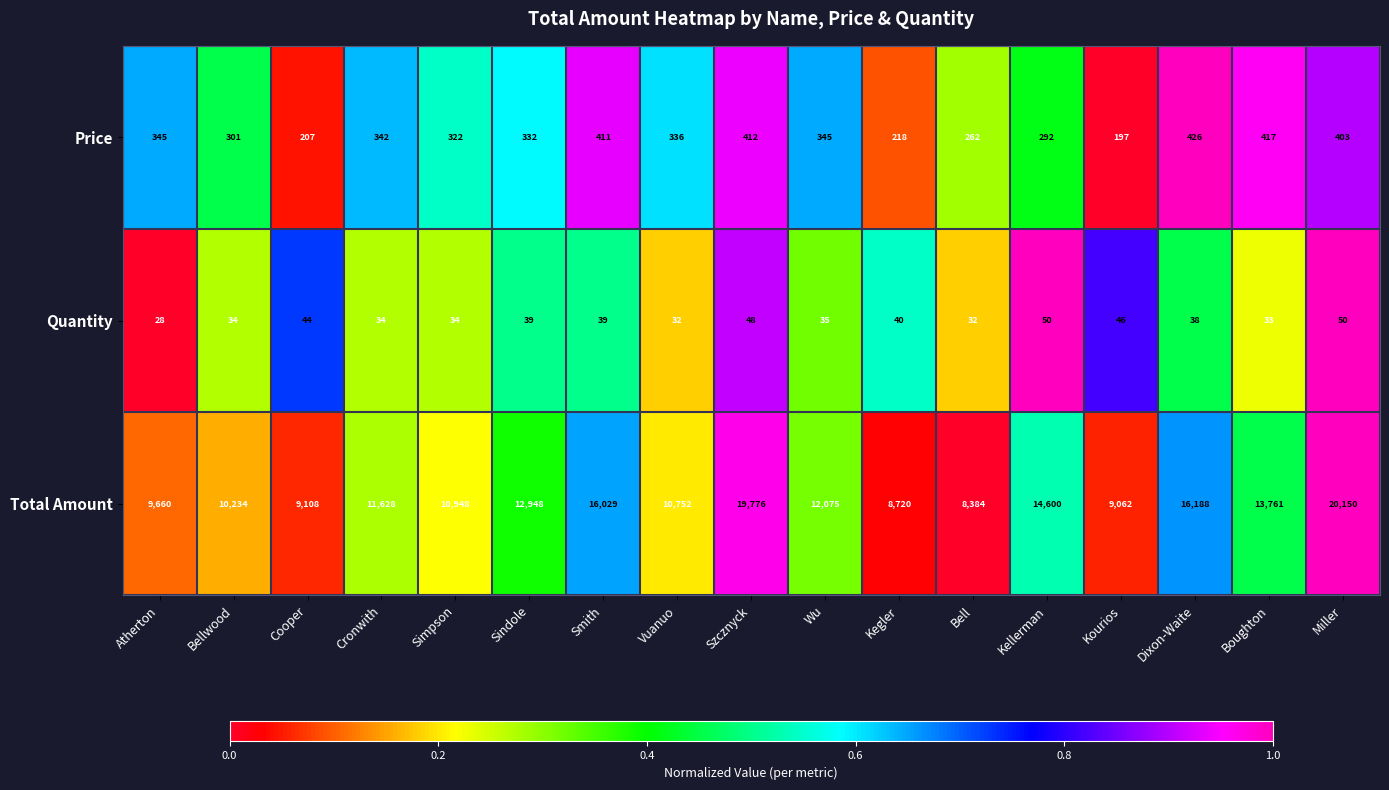

What is the total value across all series at Wu?

12455